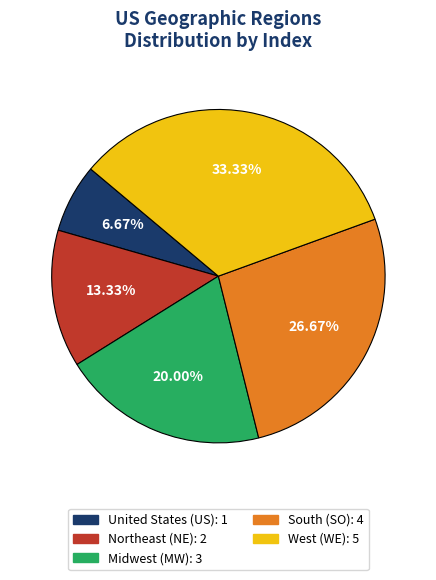

How many slices are in this pie chart?

5